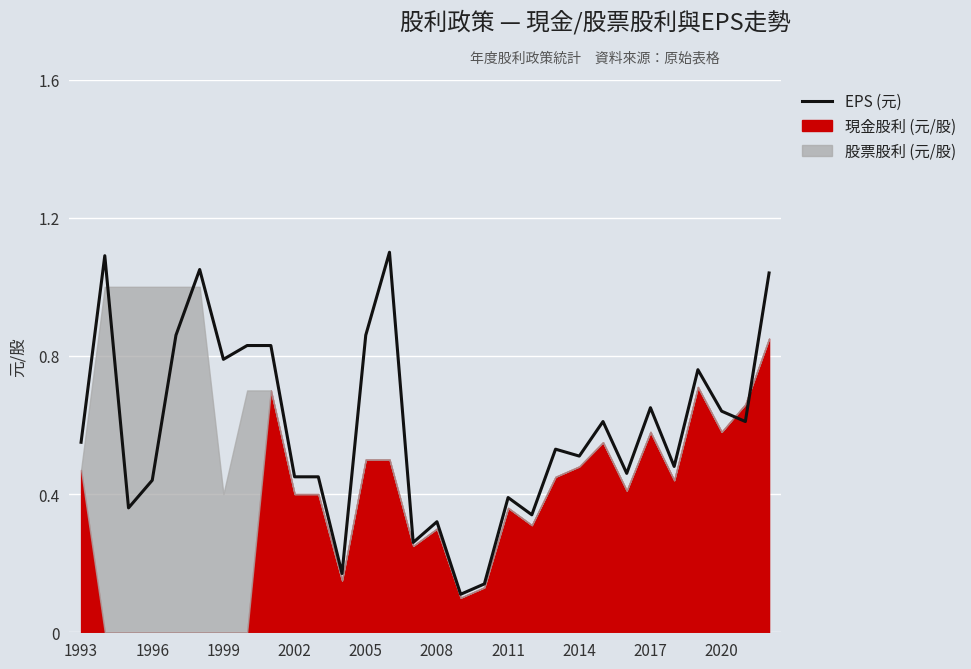

What is the label of the 1st point from the left?

1993